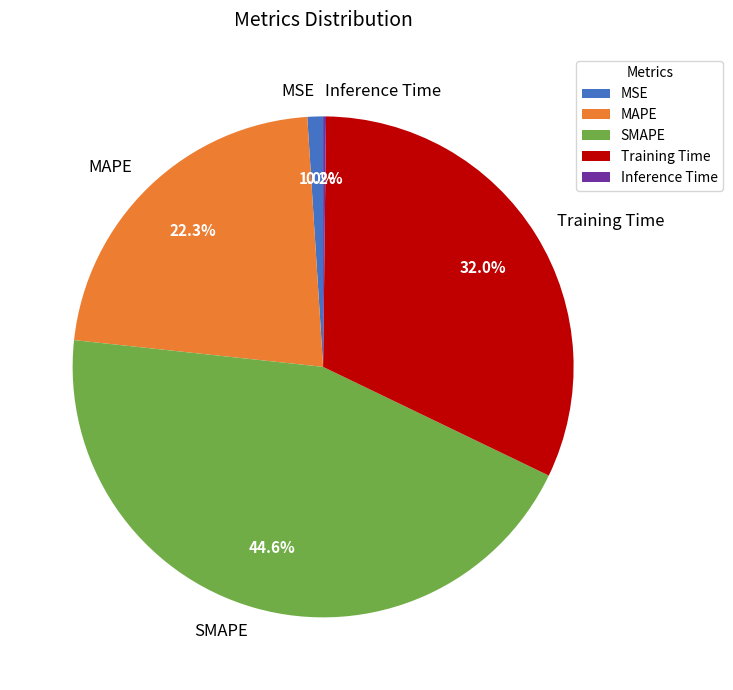

Is there any slice that represents more than half of the pie?

No